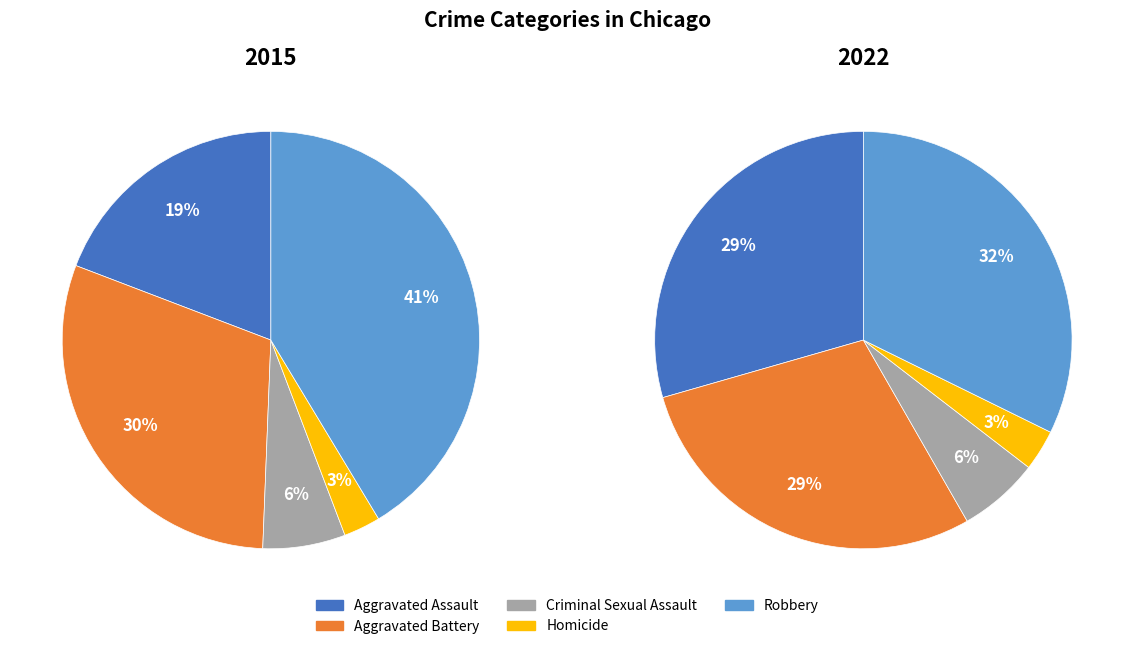

True or false: Homicide accounts for 1% of the total.

False